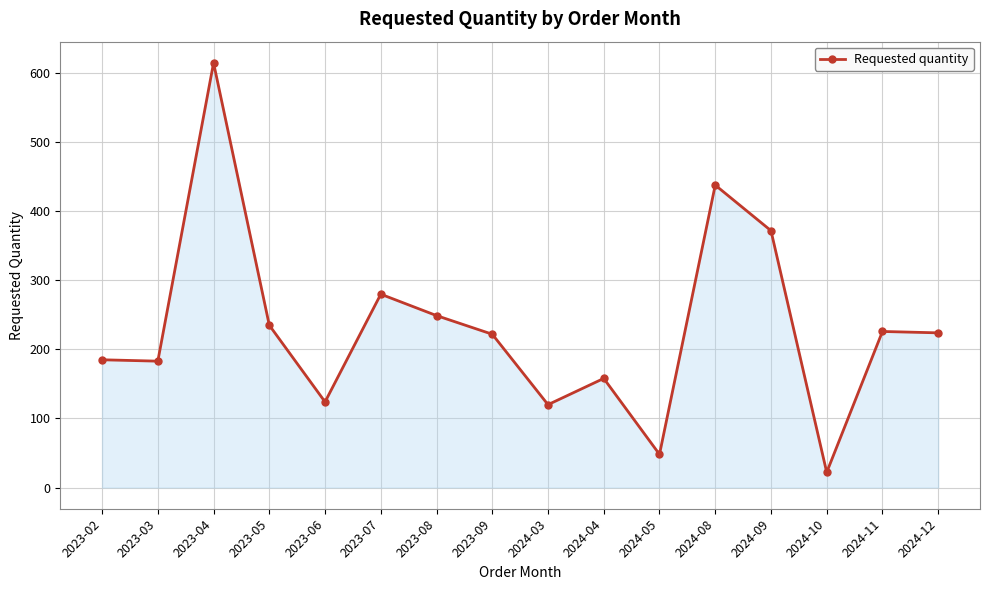

Which label corresponds to the smallest value in the chart?

2024-10